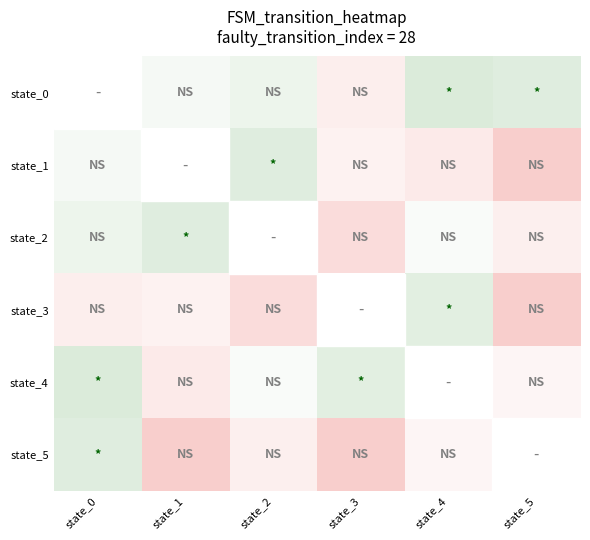

True or false: state_1 has a value of 0.3 at state_3.

False